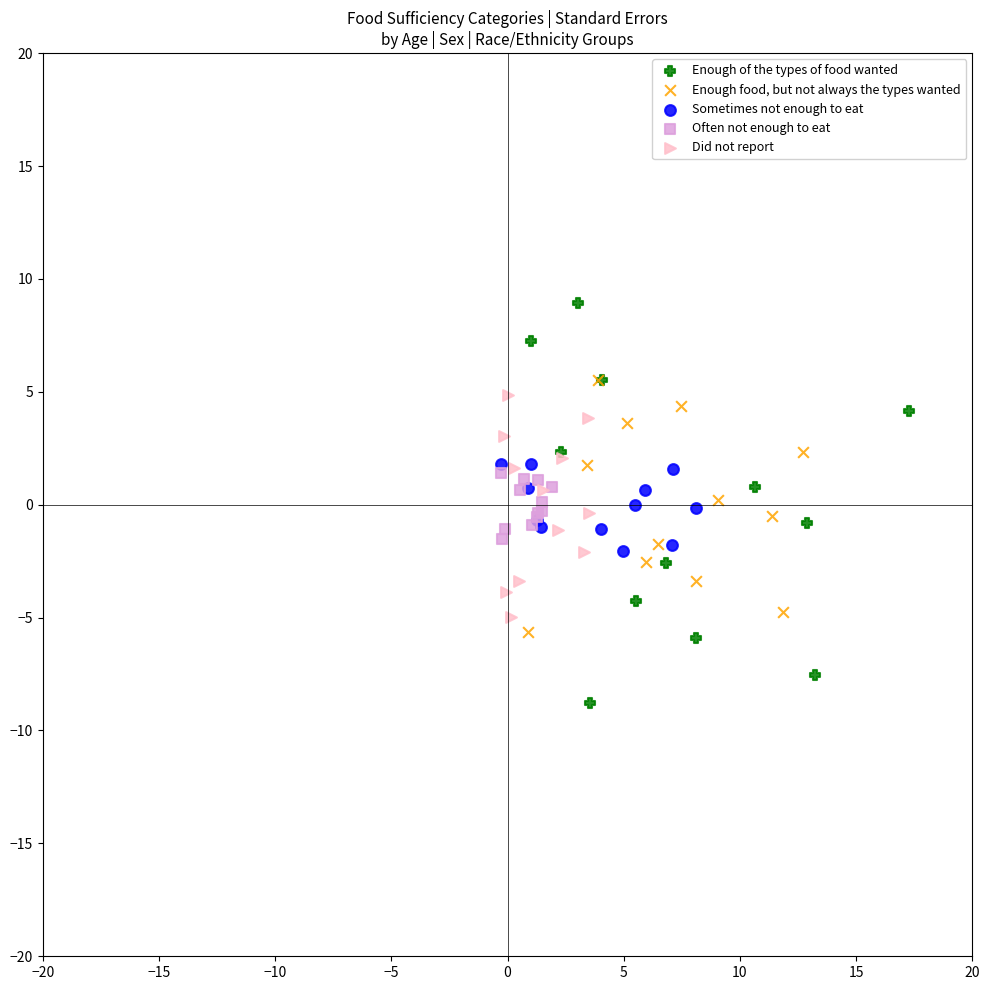

Which series contains the lowest Y value?

Enough of the types of food wanted